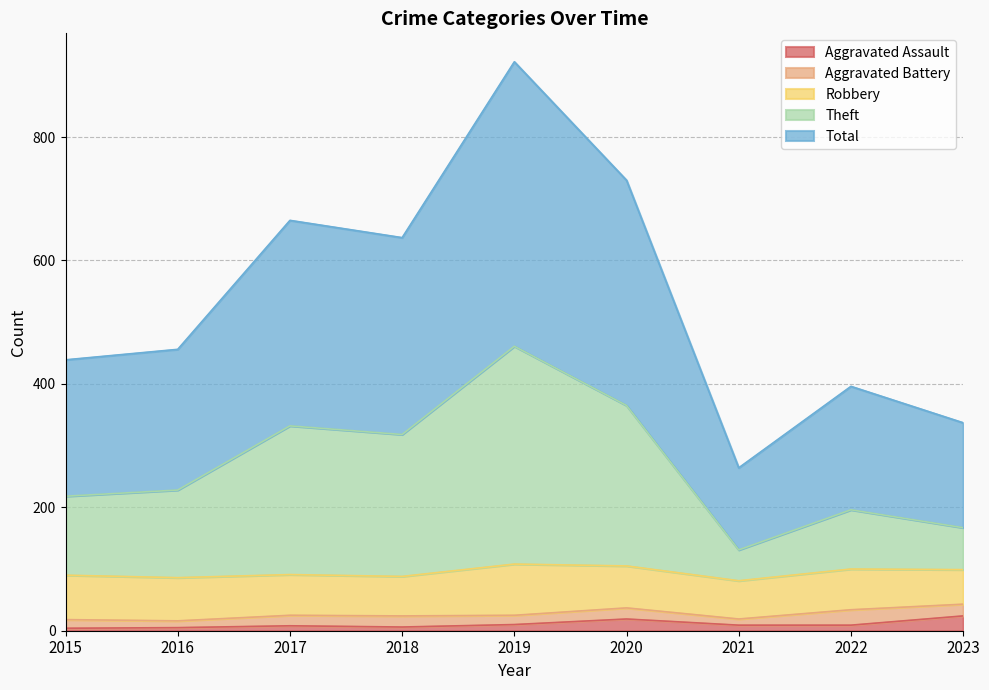

True or false: Total has a value of 396 at 2022.

True